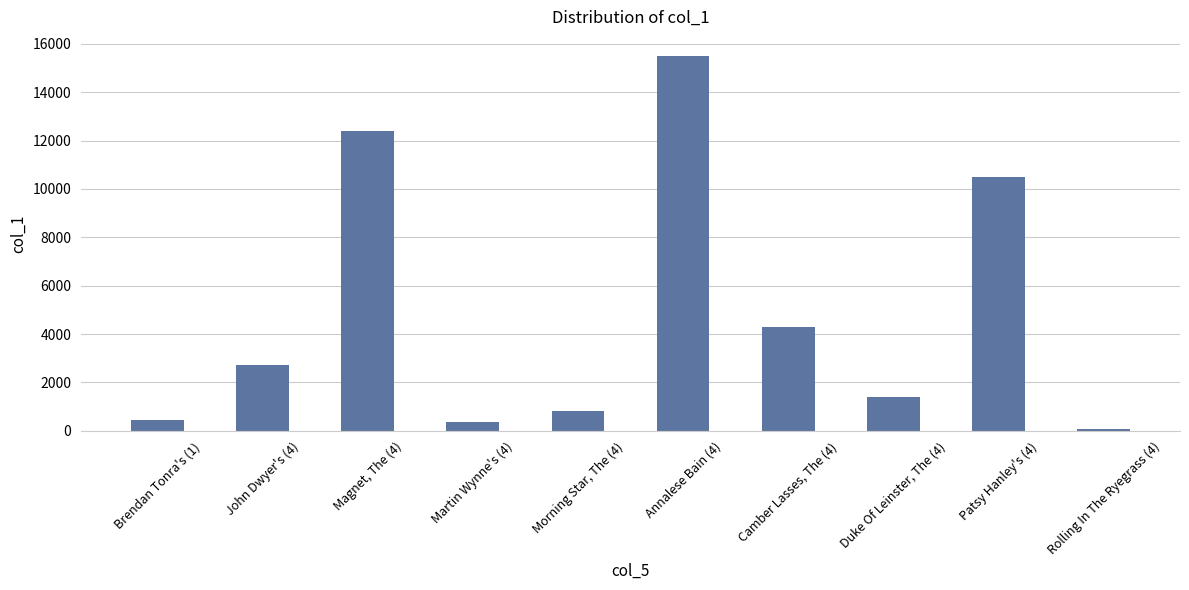

What position from the left is Rolling In The Ryegrass (4)?

10